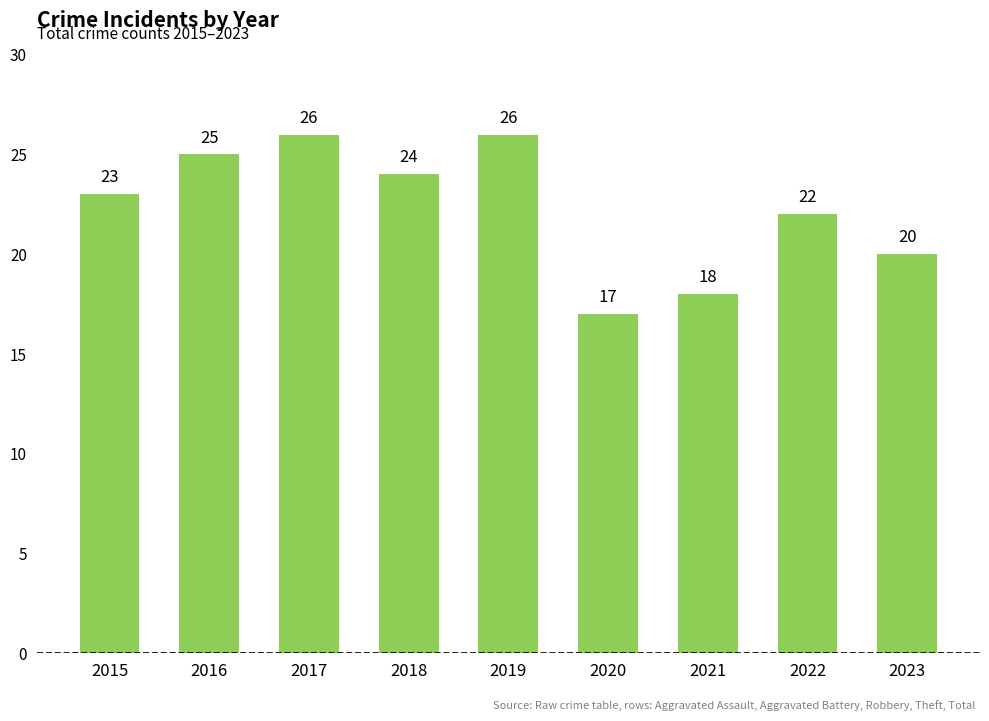

Count the values in the range 20 to 25.

5